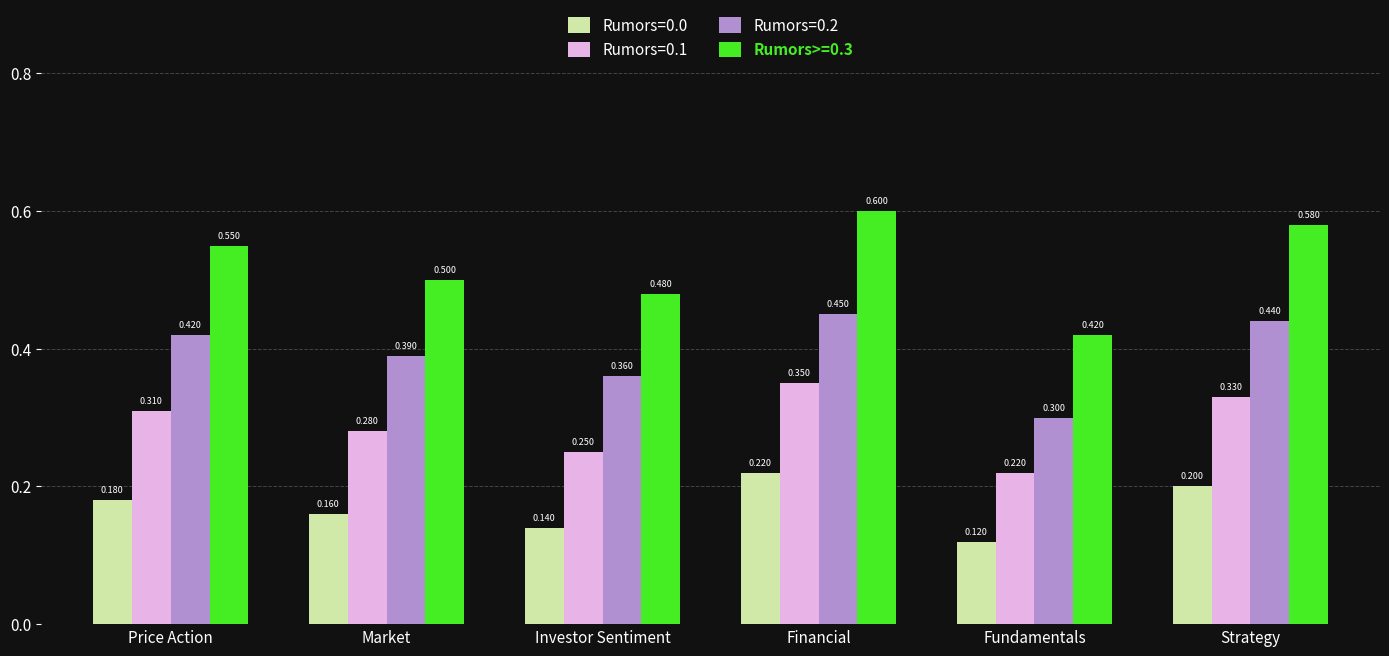

What is the label of the 5th bar from the right?

Market